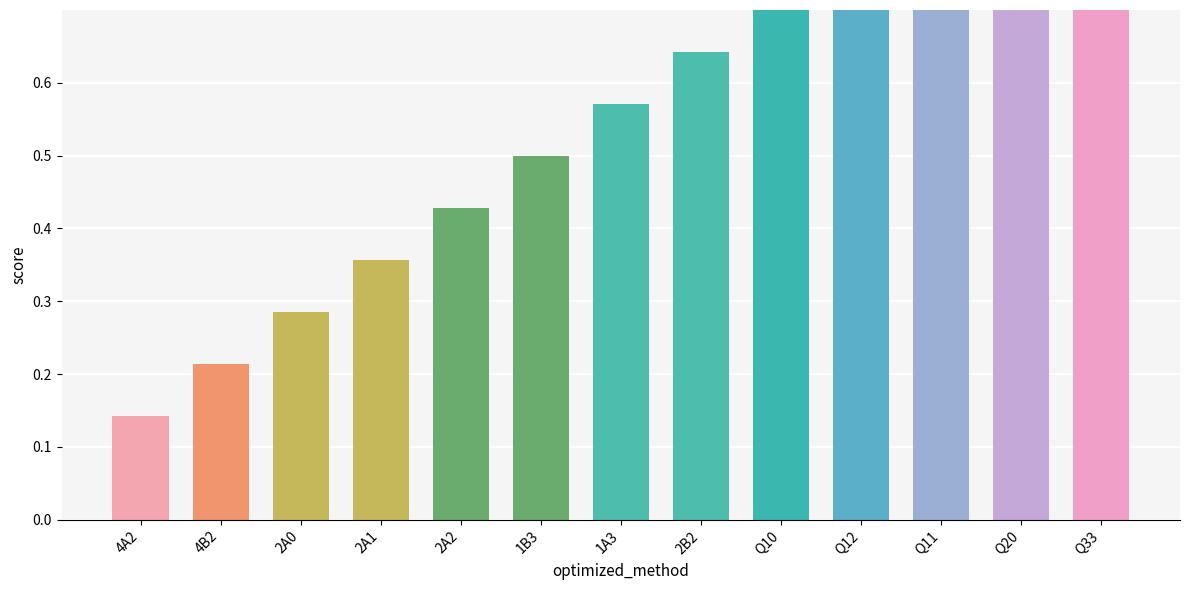

Which category has the highest value across all series?

Q33